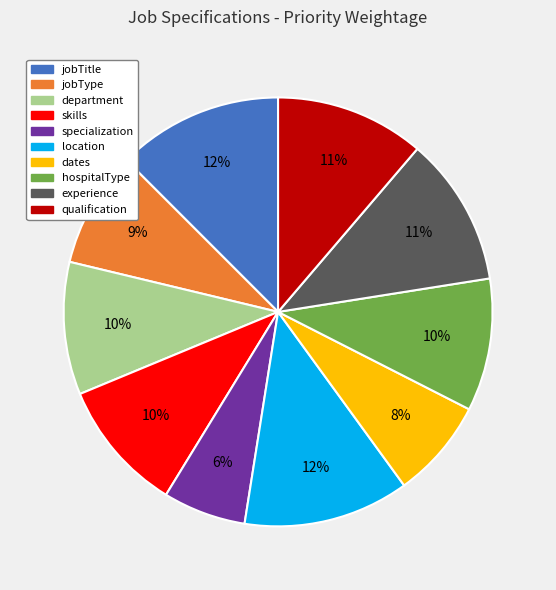

Count the number of slices in the pie.

10